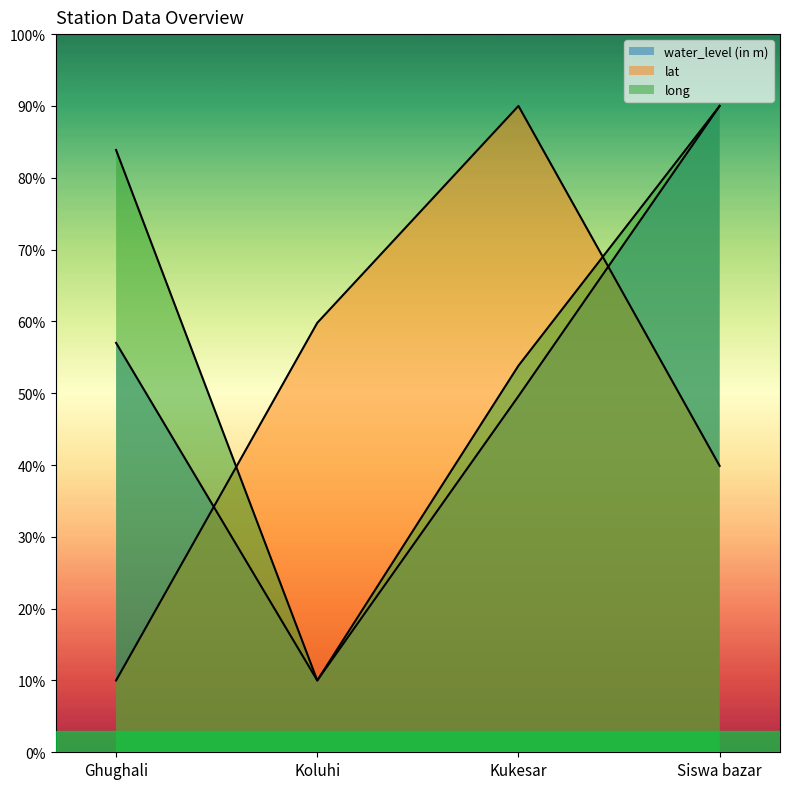

Which category has the highest value in the lat series?

Kukesar